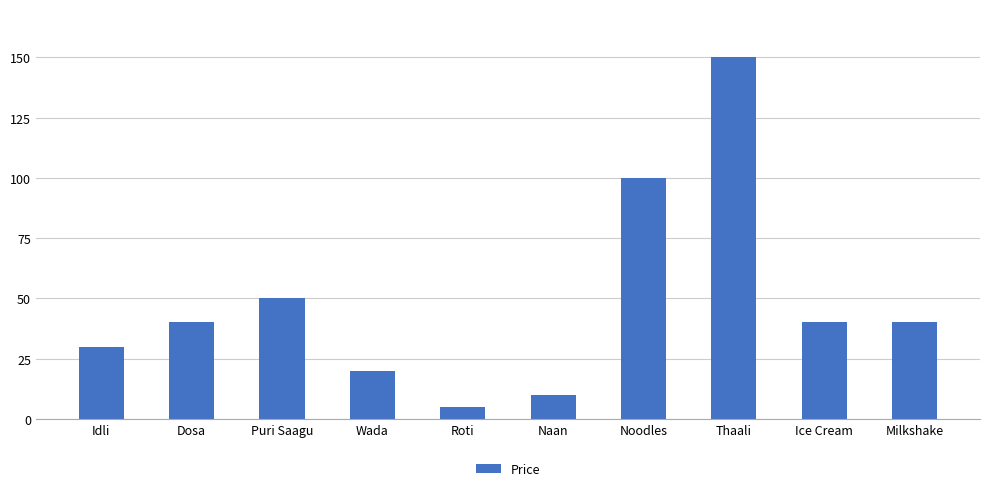

Between Idli and Noodles, which is larger?

Noodles